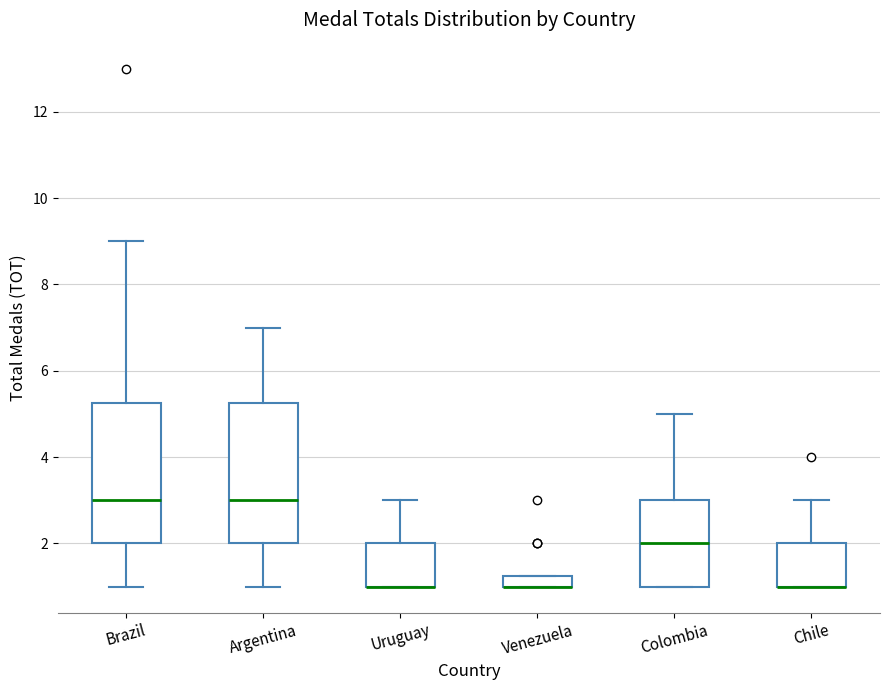

Where does the upper whisker of the box for Brazil end on the y-axis? The values are not printed on the chart, so give them approximately, as read against the axis.

9.0